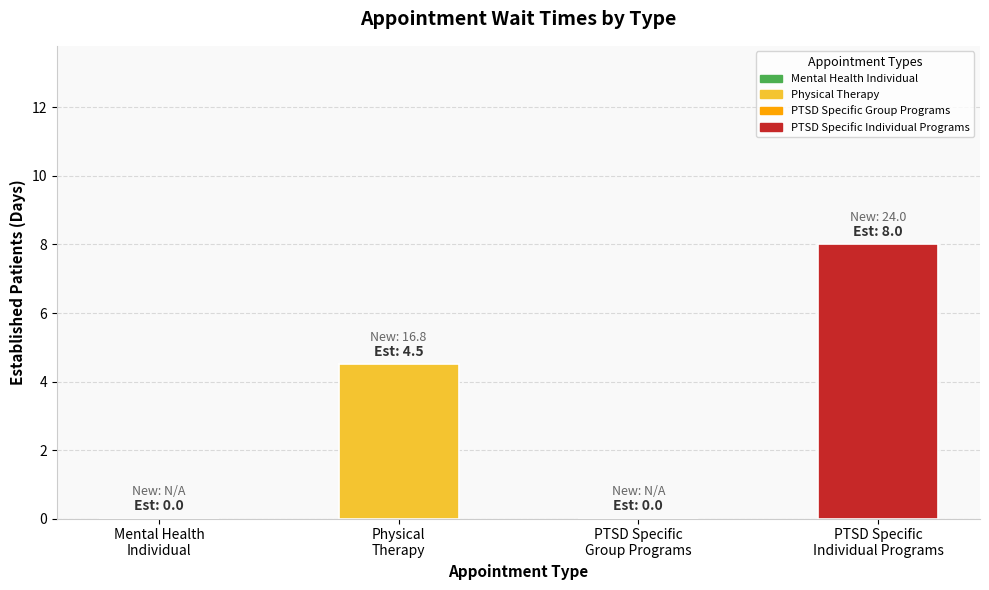

Reading left to right, list all the values displayed in this chart.

Mental Health
Individual=0.0	Physical
Therapy=4.5	PTSD Specific
Group Programs=0.0	PTSD Specific
Individual Programs=8.0